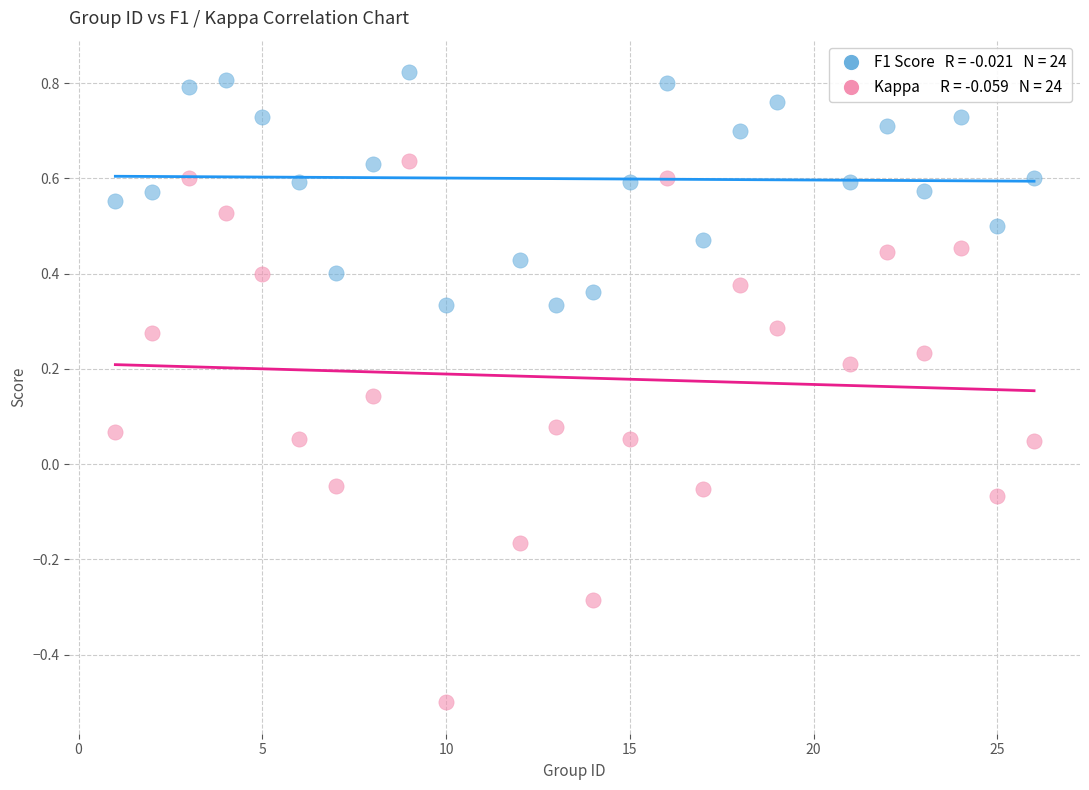

Across all data points, what is the range of Y values (max minus min)?

1.3